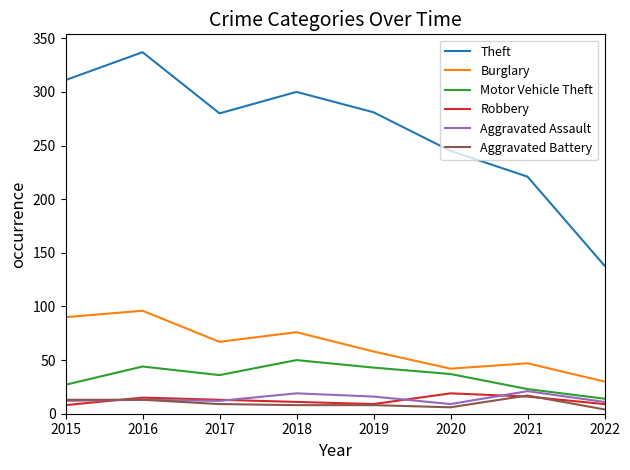

True or false: Aggravated Battery and Theft intersect in this chart.

False